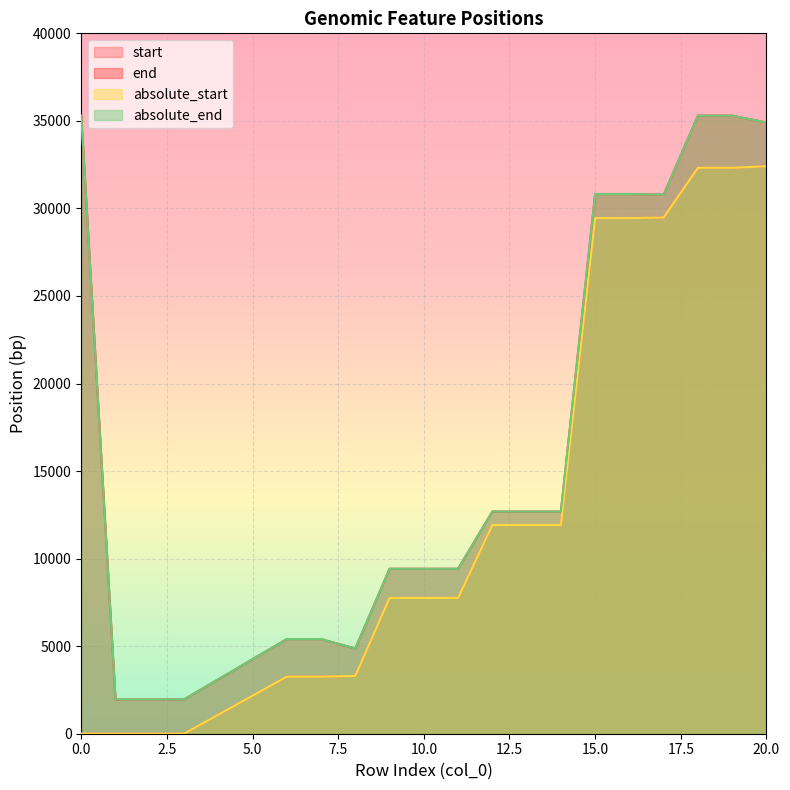

Is it true that start equals 32321 at 18?

True